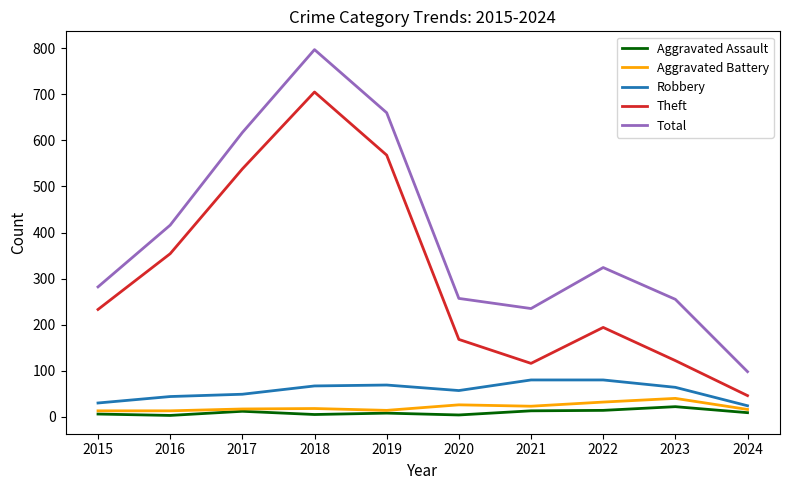

What value does the Robbery series have at 2022, to the nearest 10?

80